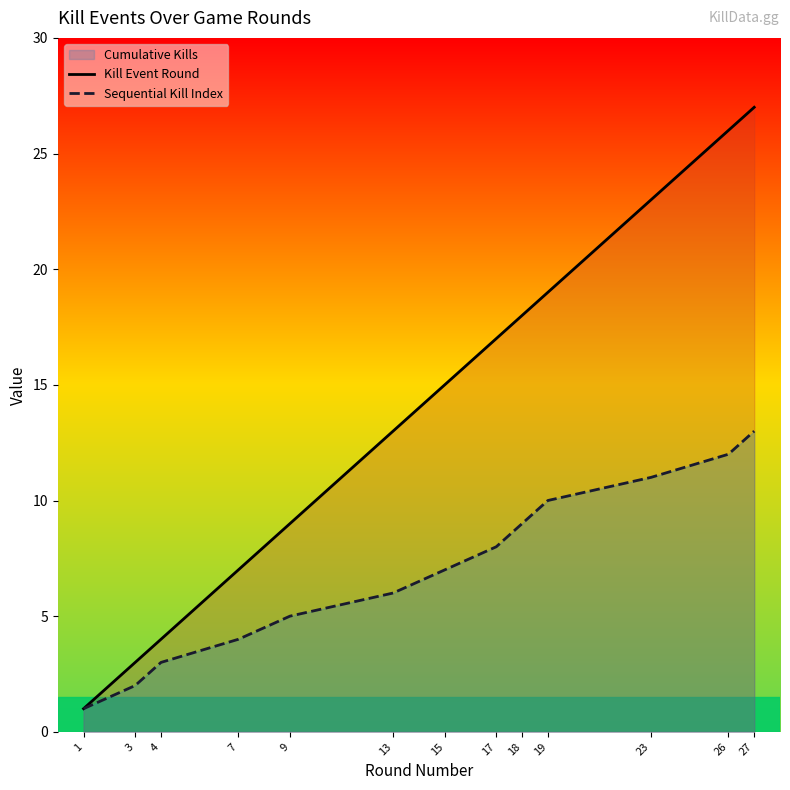

Reading left to right, extract all data points from this chart.

Kill Event Round: 1=1	3=3	4=4	7=7	9=9	13=13	15=15	17=17	18=18	19=19	23=23	26=26	27=27
Sequential Kill Index: 1=1	3=2	4=3	7=4	9=5	13=6	15=7	17=8	18=9	19=10	23=11	26=12	27=13